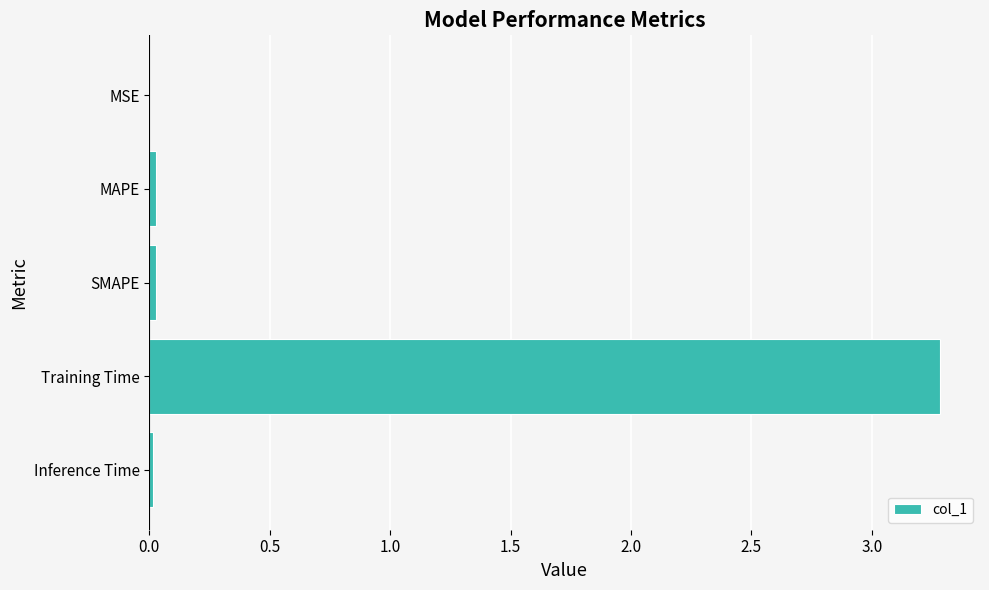

Are the bars horizontal?

Yes